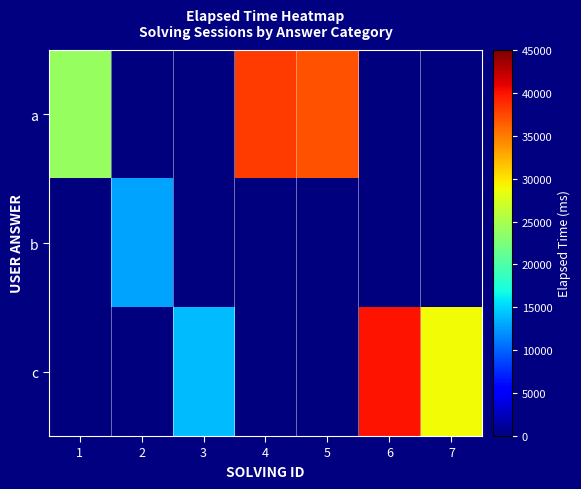

List the series in order of their peak value, lowest first.

b, a, c